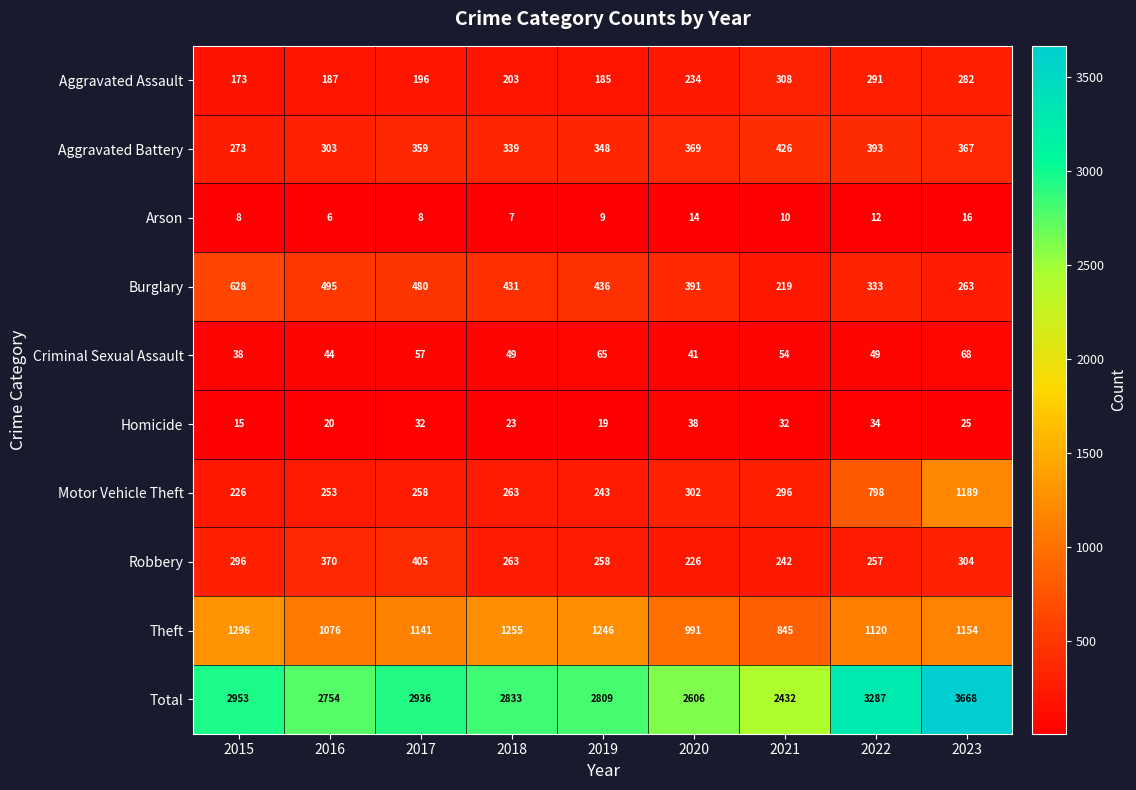

The Total series shows 2833 at 2018. True or false?

True